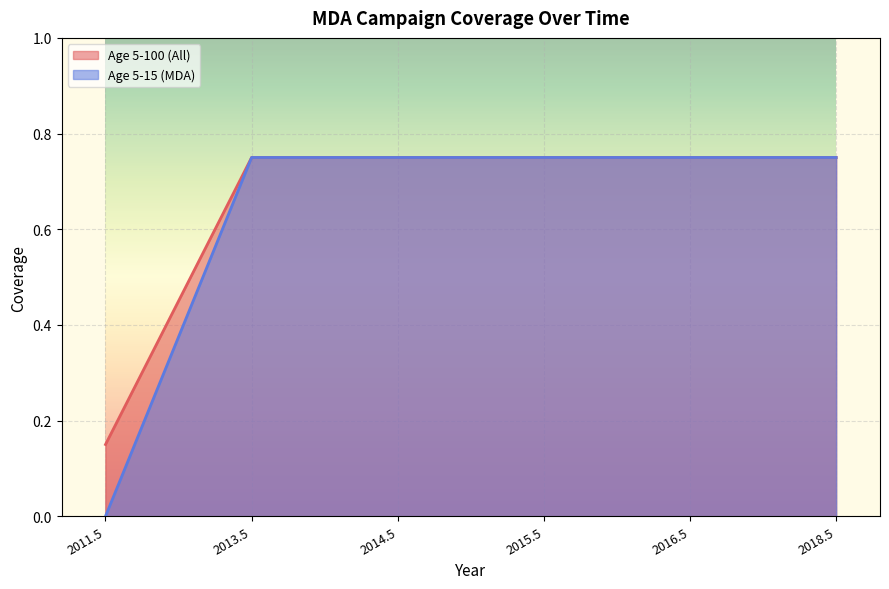

Reading left to right, what are all the values shown in this chart?

Age 5-100 (All): 2011.5=0.1	2013.5=0.8	2014.5=0.8	2015.5=0.8	2016.5=0.8	2018.5=0.8
Age 5-15 (MDA): 2011.5=0.0	2013.5=0.8	2014.5=0.8	2015.5=0.8	2016.5=0.8	2018.5=0.8